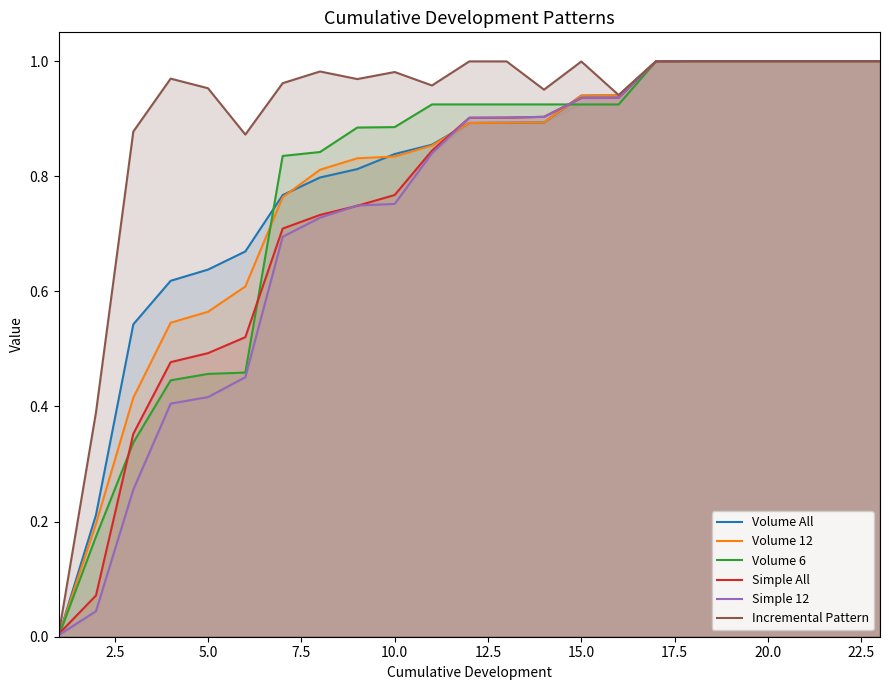

The value of Incremental Pattern at 15.0 is 1.0. True or false?

True